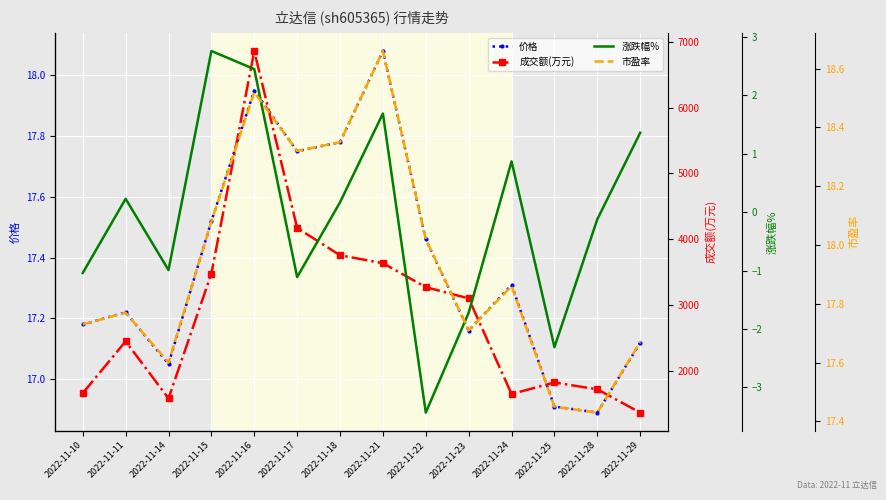

True or false: 成交额(万元) and 涨跌幅% intersect in this chart.

False